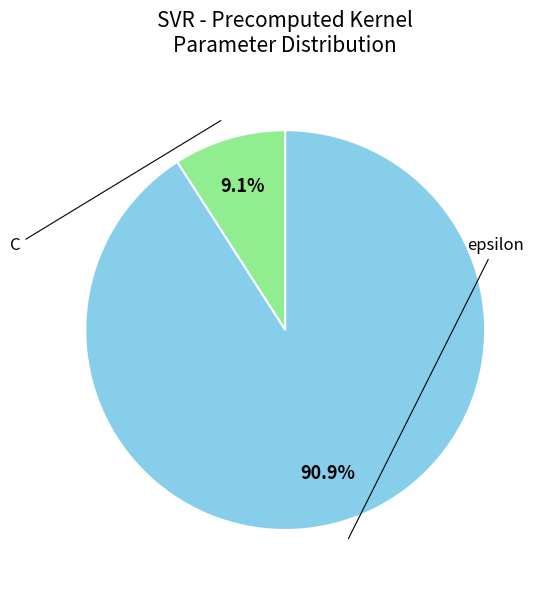

Count the number of slices in the pie.

2